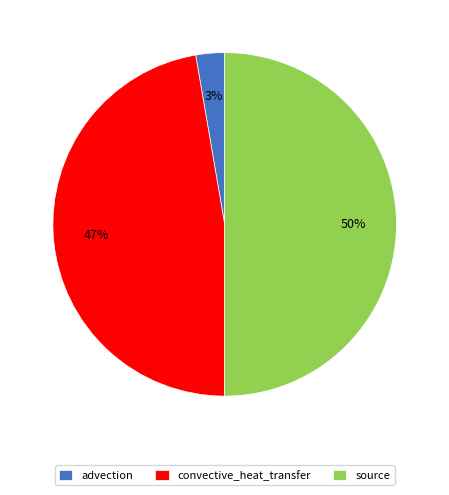

To the nearest percent, what is the average slice percentage?

33%